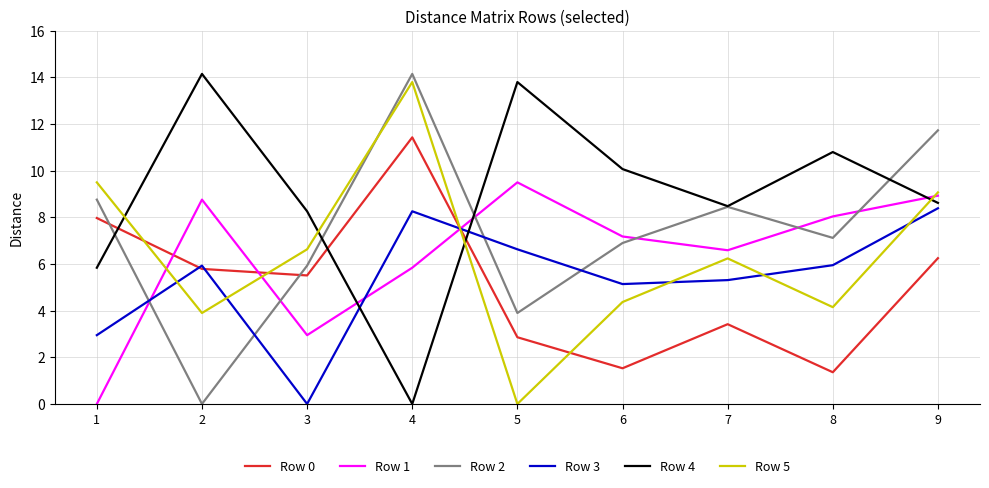

What is the difference between the maximum and minimum values in the Row 1 series?

9.5